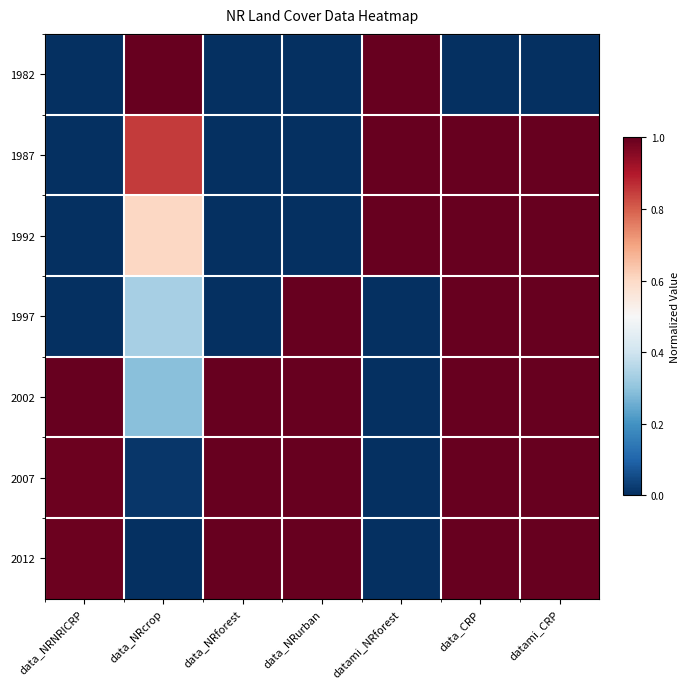

How many series are shown in this chart?

7